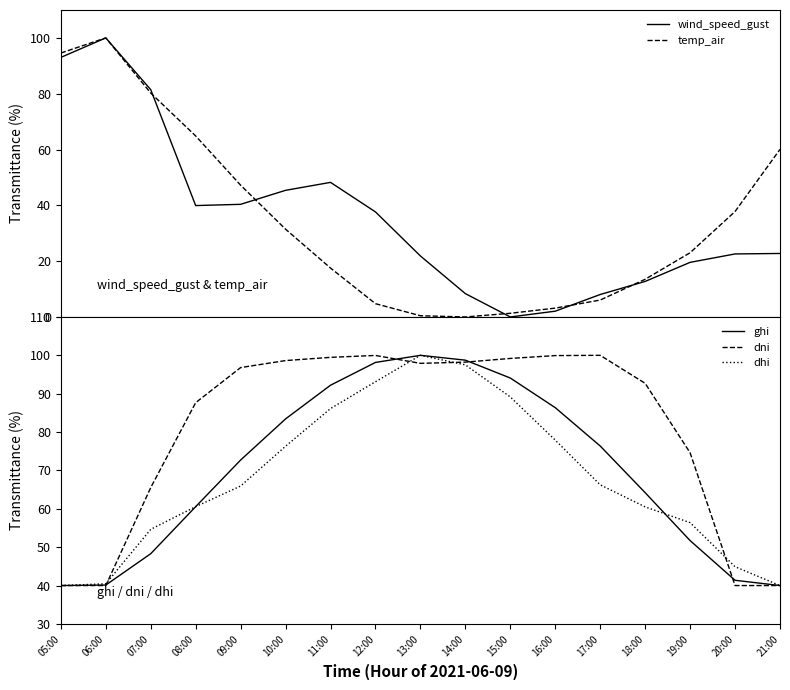

How many values in the dhi series exceed 65?

9